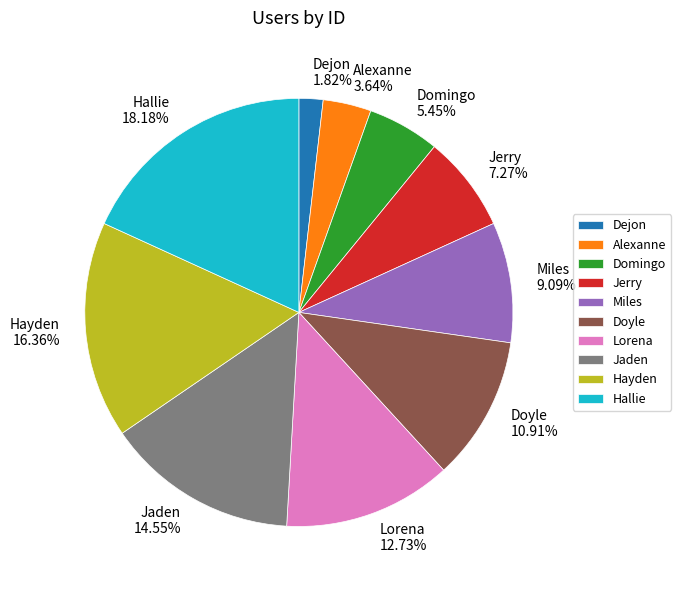

Do Alexanne and Doyle together represent more than half of the pie?

No